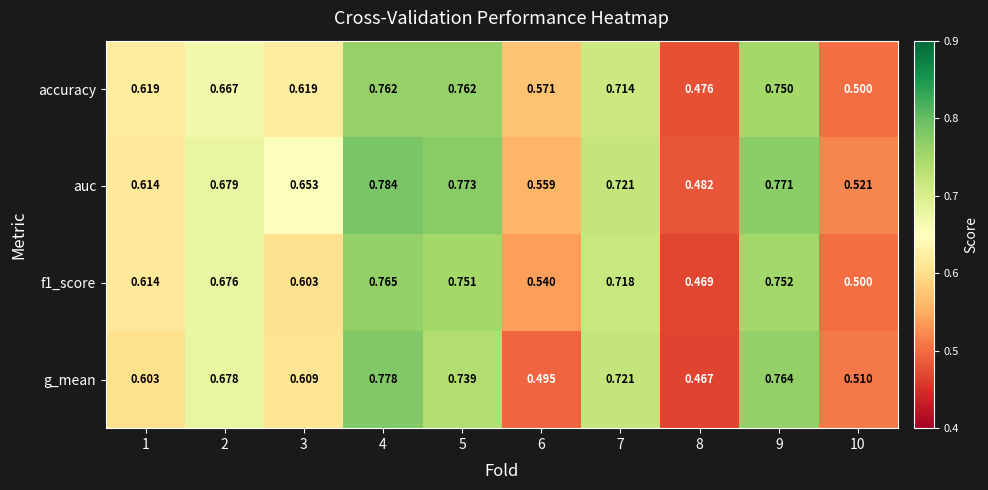

Rank the series at 2 from lowest to highest value.

accuracy, f1_score, g_mean, auc